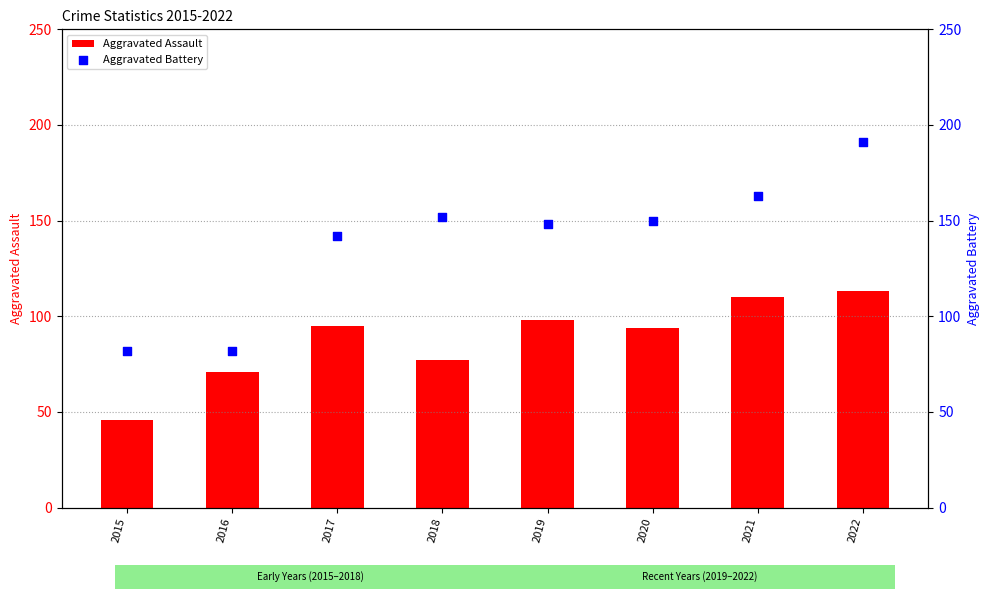

At how many categories does at least one series exceed 112?

6